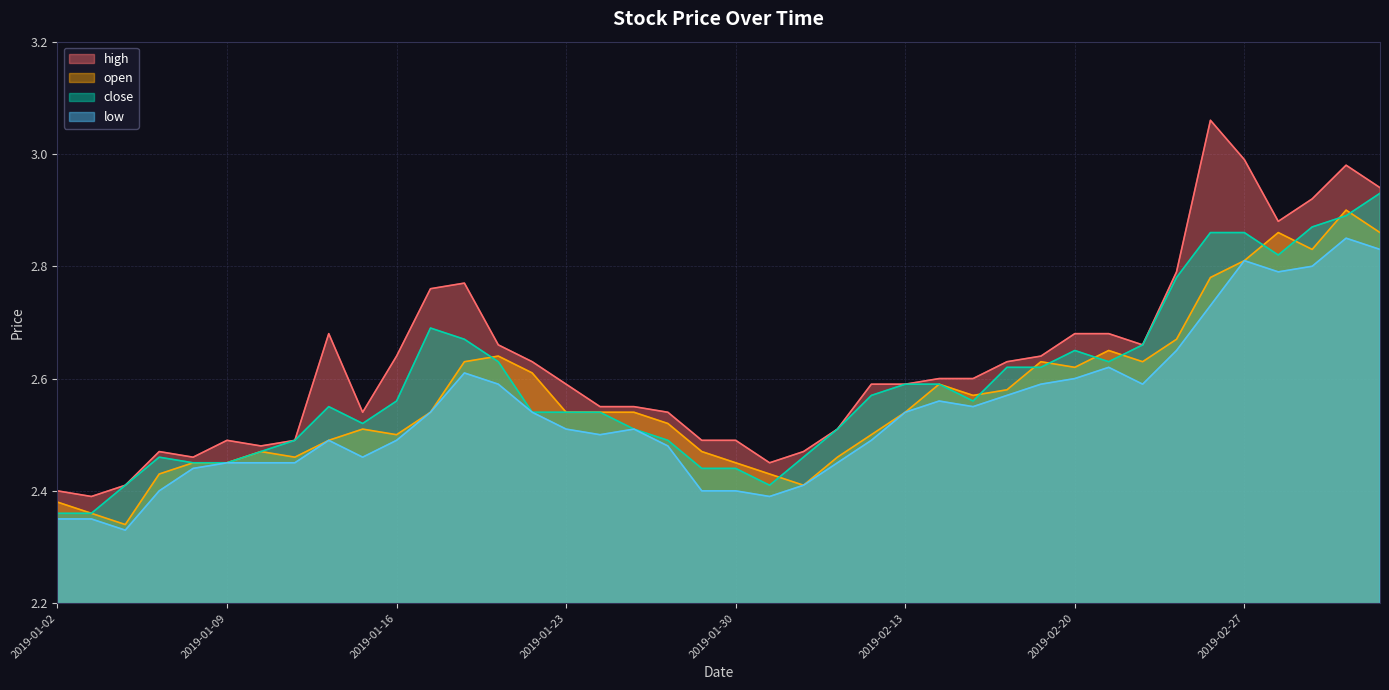

Between 2019-02-18 and 2019-03-04, which series saw the biggest shift?

high